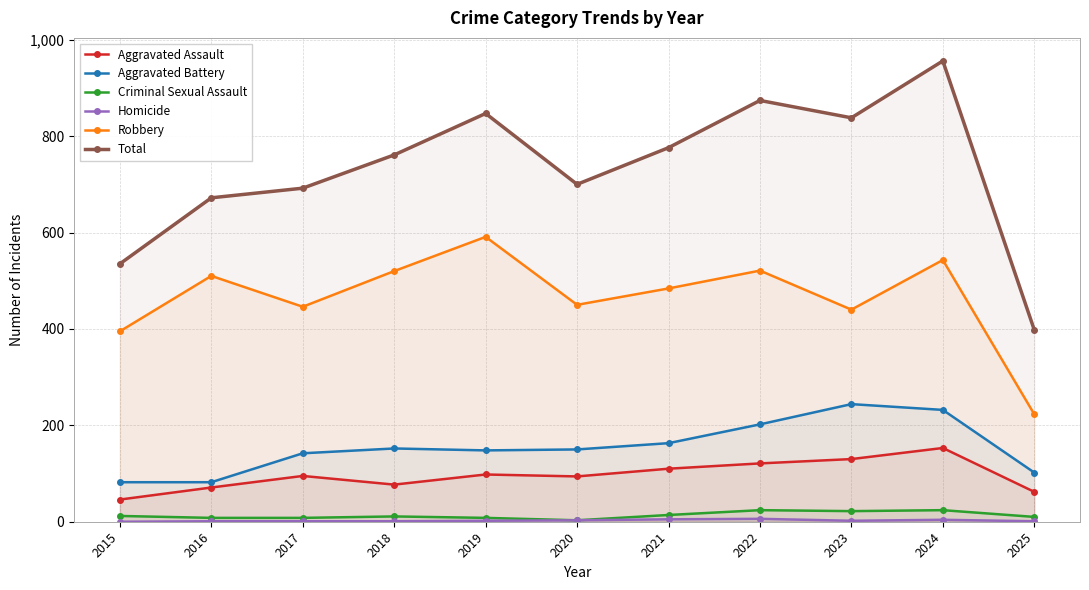

At which category is the sum across all series the highest?

2024